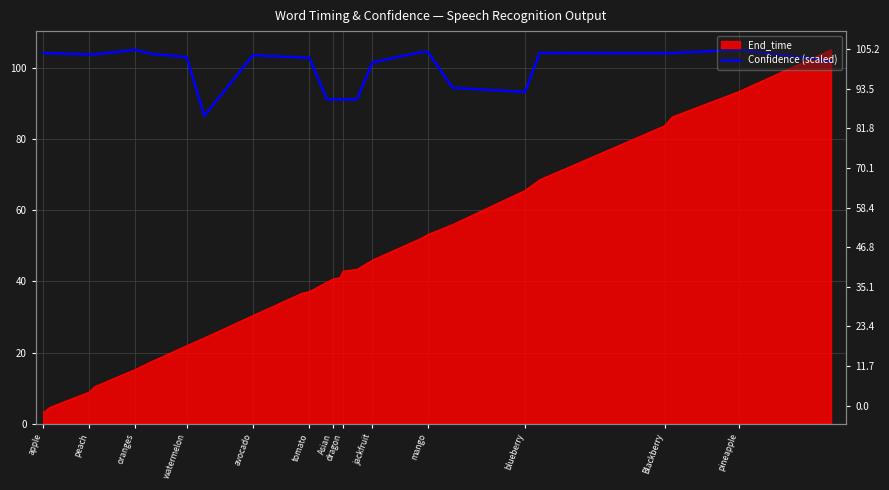

The chart shows a value of 46.9 at avocado. True or false?

False